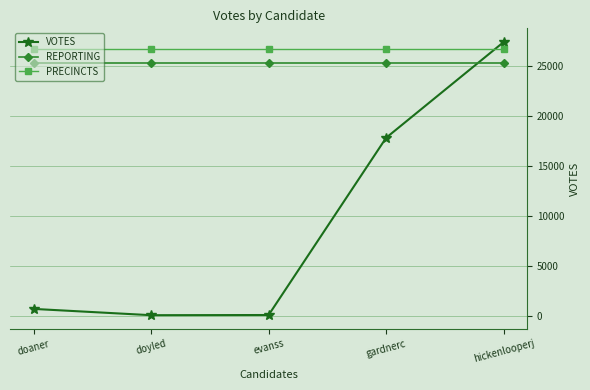

How many times do PRECINCTS and VOTES cross each other?

1